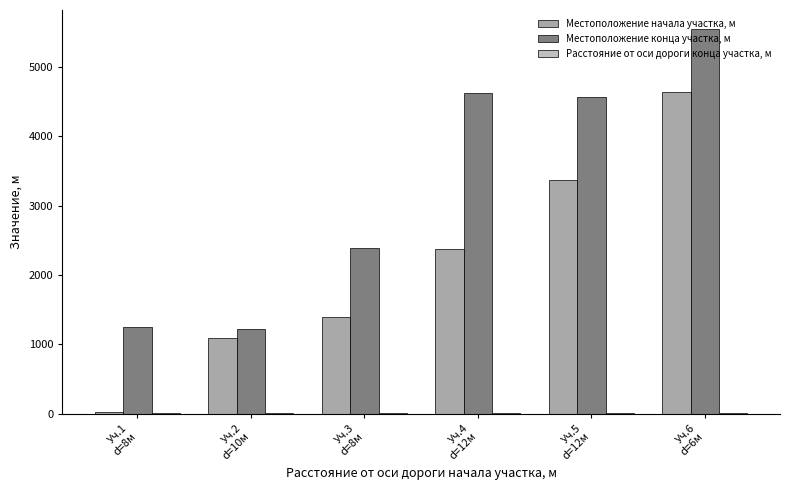

How many distinct data groups are displayed?

3